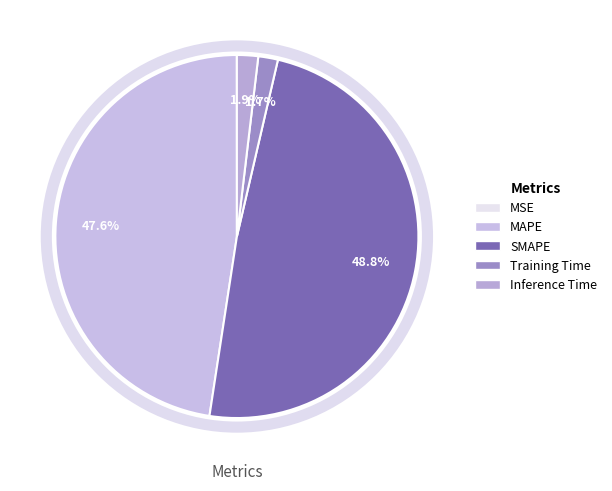

Which slice is the largest?

SMAPE